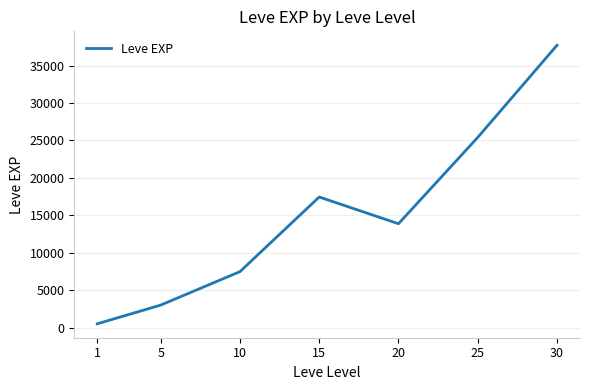

What is the change in value from 15 to 30?

+20270.0